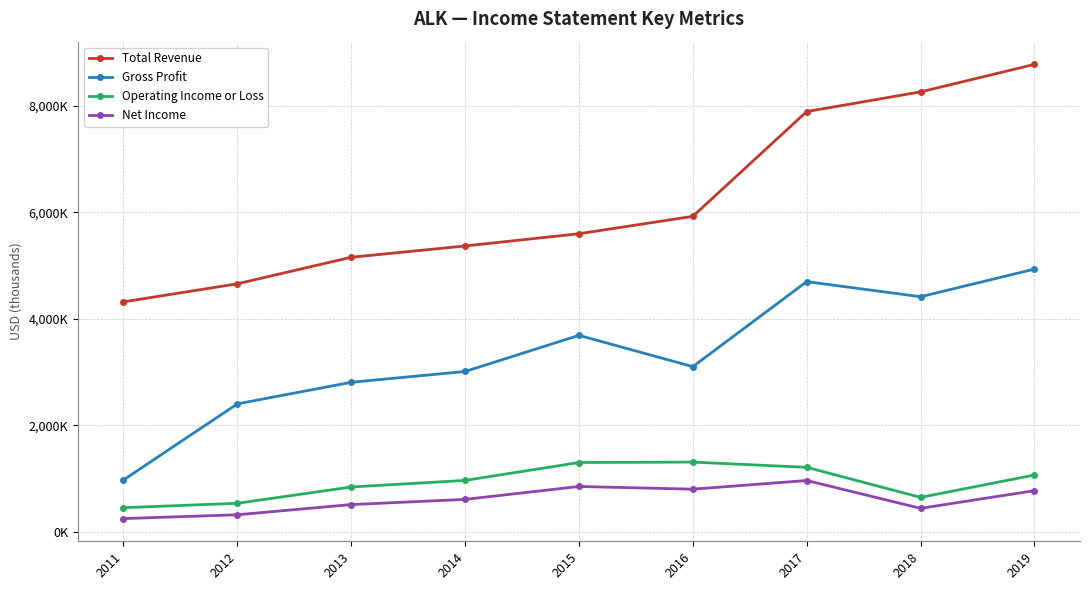

True or false: Operating Income or Loss and Gross Profit cross at least once.

False